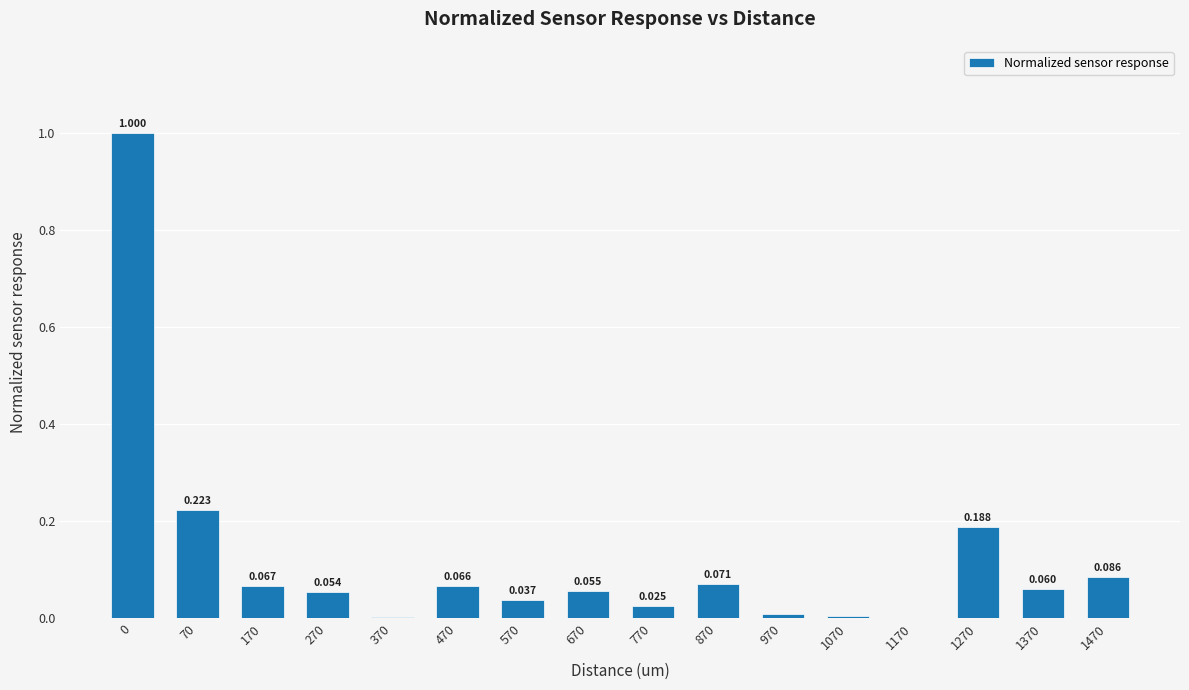

List the labels in order of value, smallest first.

1170, 370, 1070, 970, 770, 570, 270, 670, 1370, 470, 170, 870, 1470, 1270, 70, 0